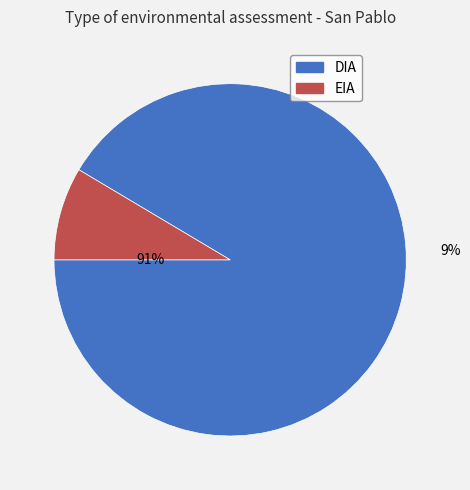

The EIA slice represents 9% of the pie. True or false?

True